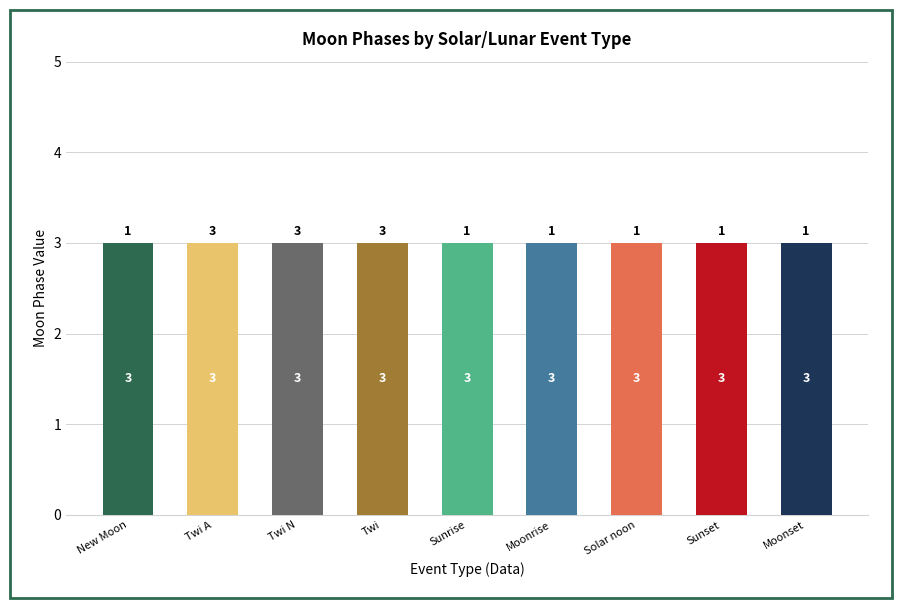

What position from the left is Twi?

4